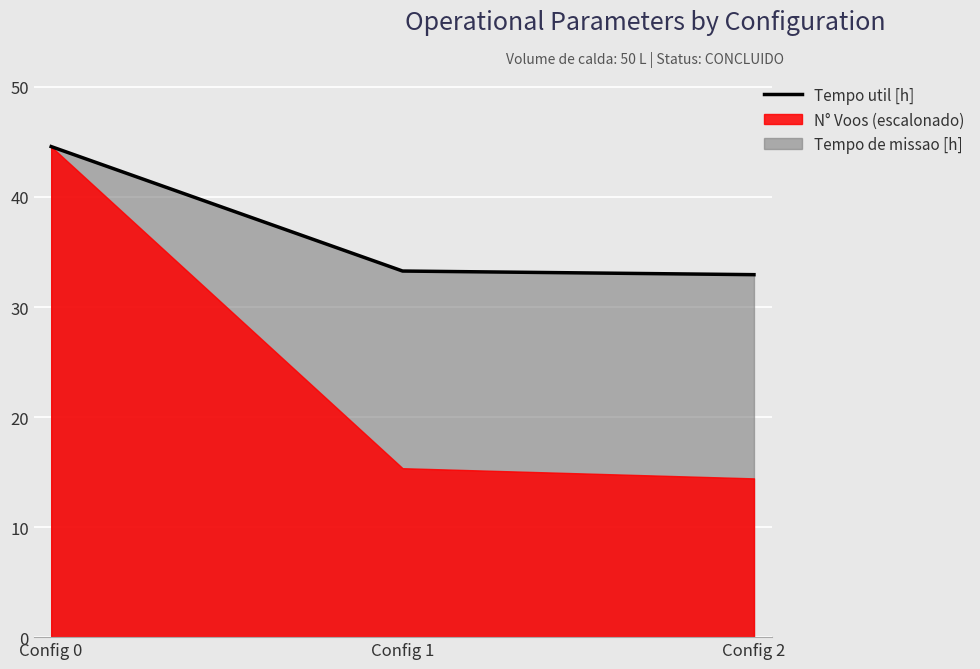

What is the difference between the maximum and second lowest values?

11.3